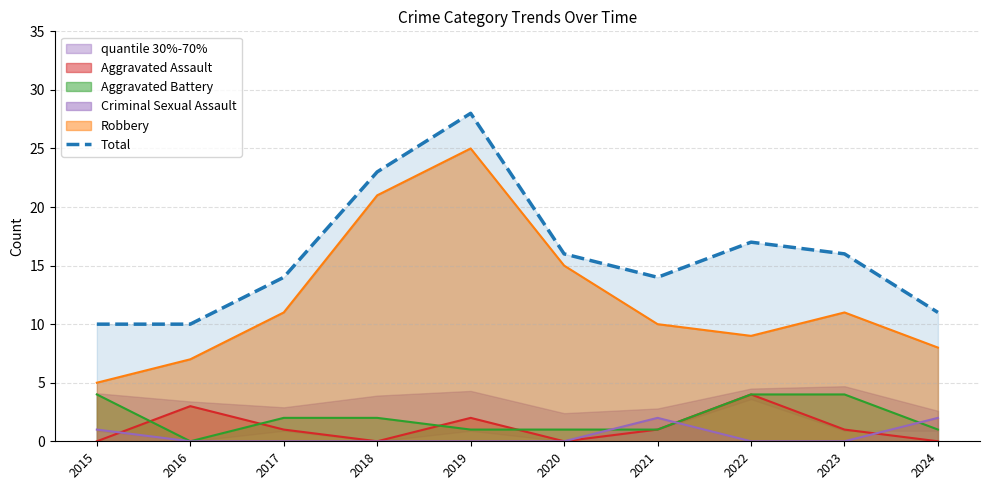

Is it true that the value at 2018 is 23?

True